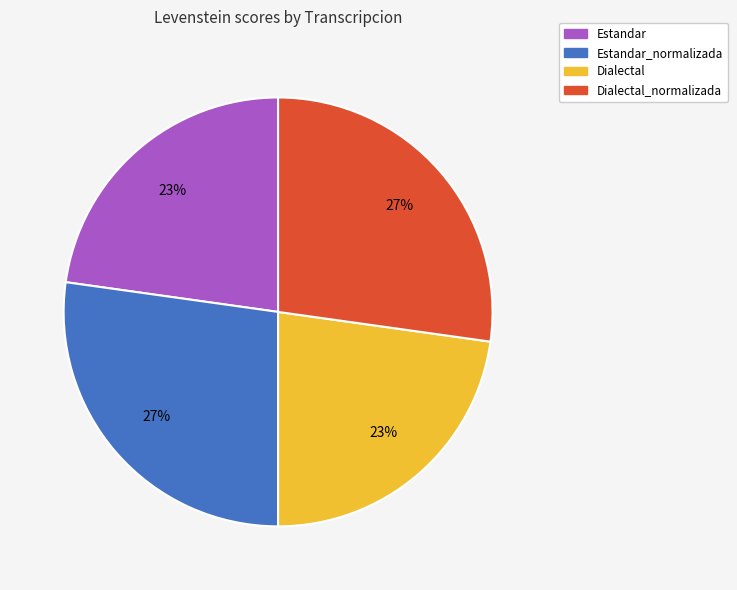

To the nearest percent, what percentage of the pie is Estandar?

23%